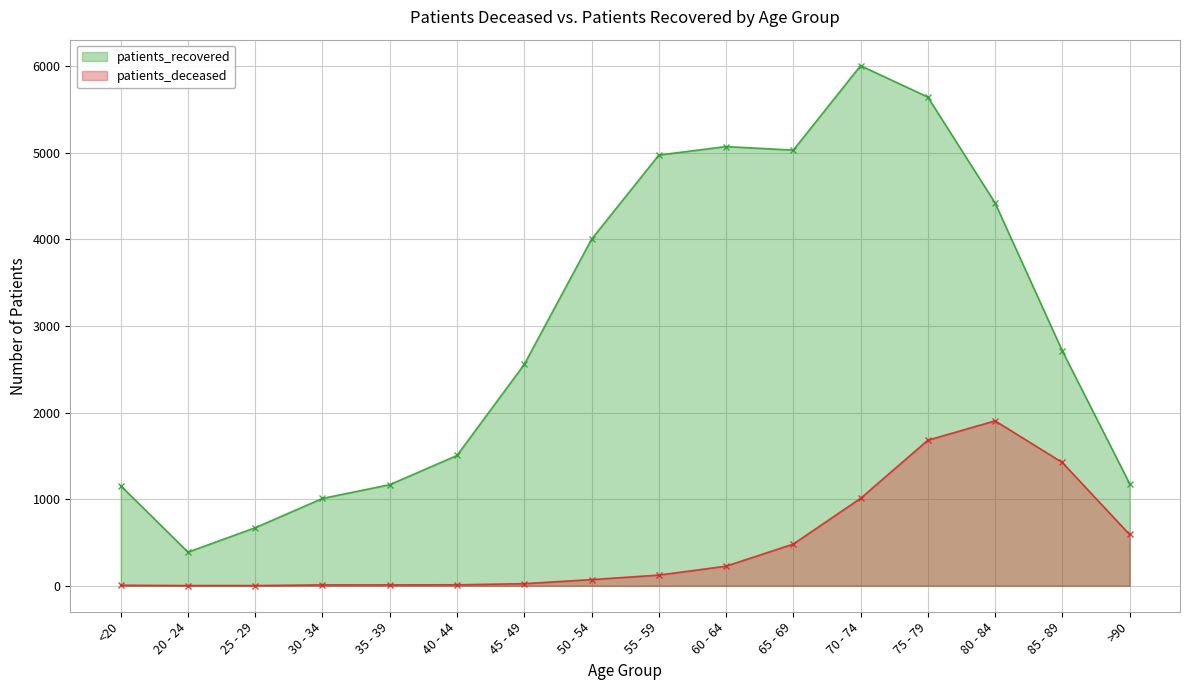

What is the difference between the second highest and minimum values in the patients_recovered series?

5254